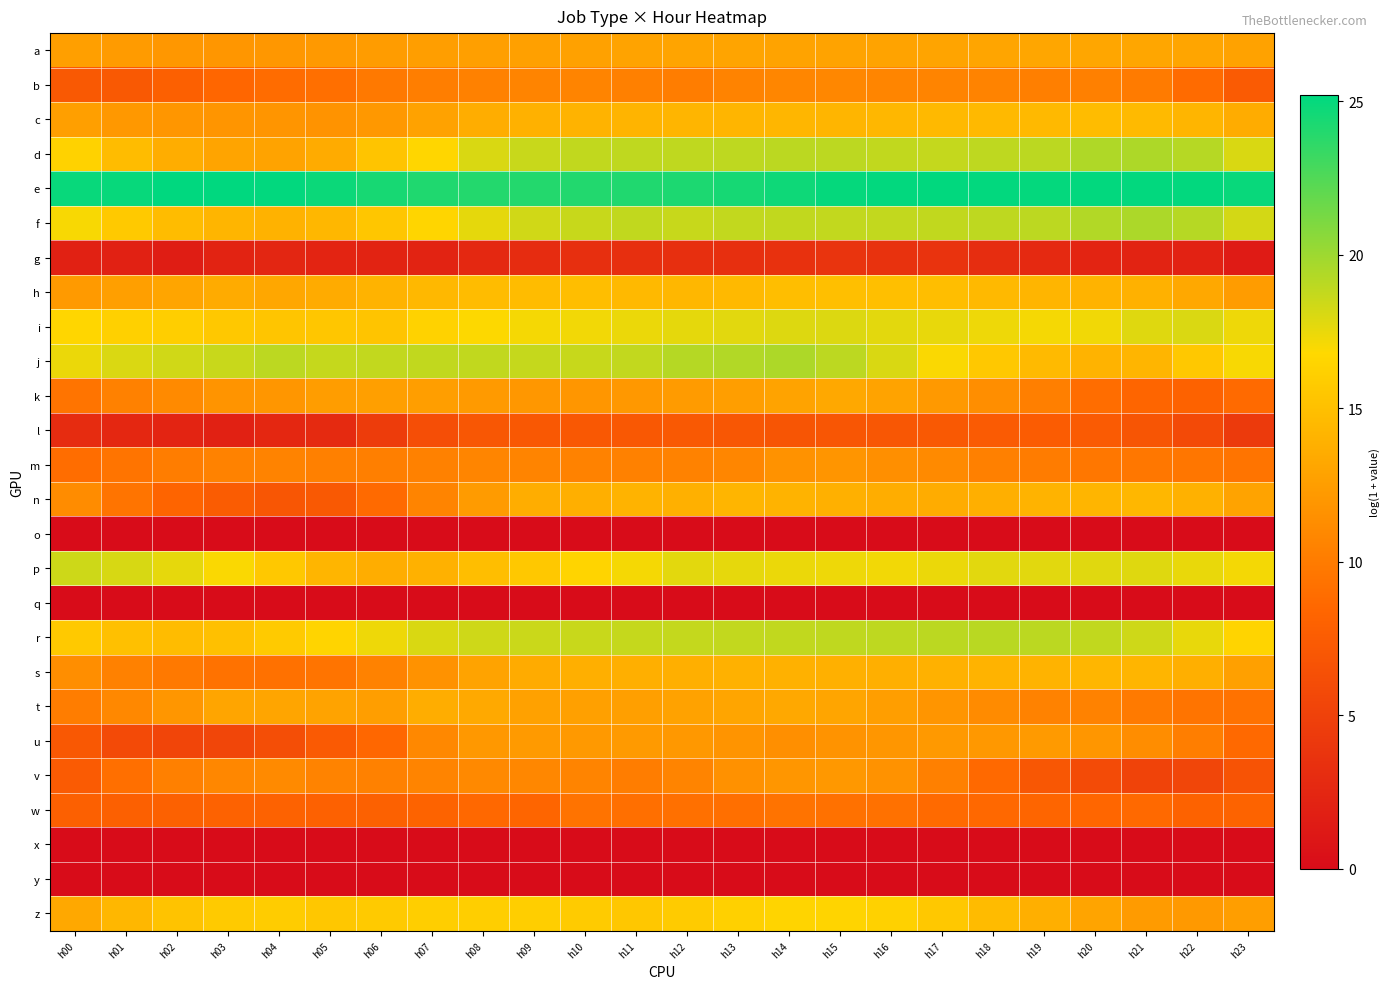

What is the total value across all series at h20?

290.7